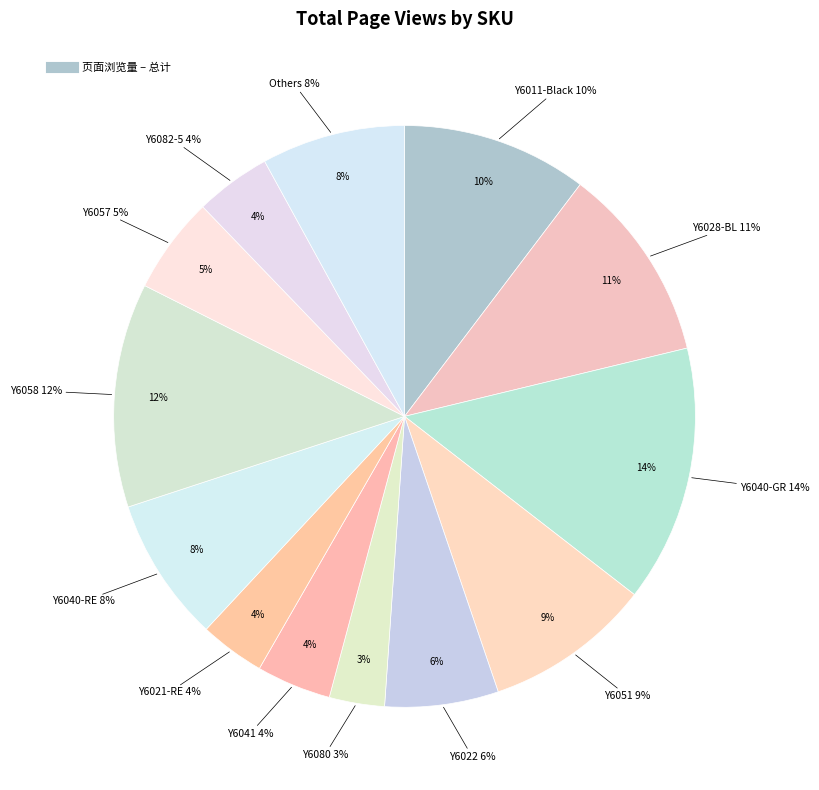

To the nearest percent, what portion does Y6021-RE represent?

4%